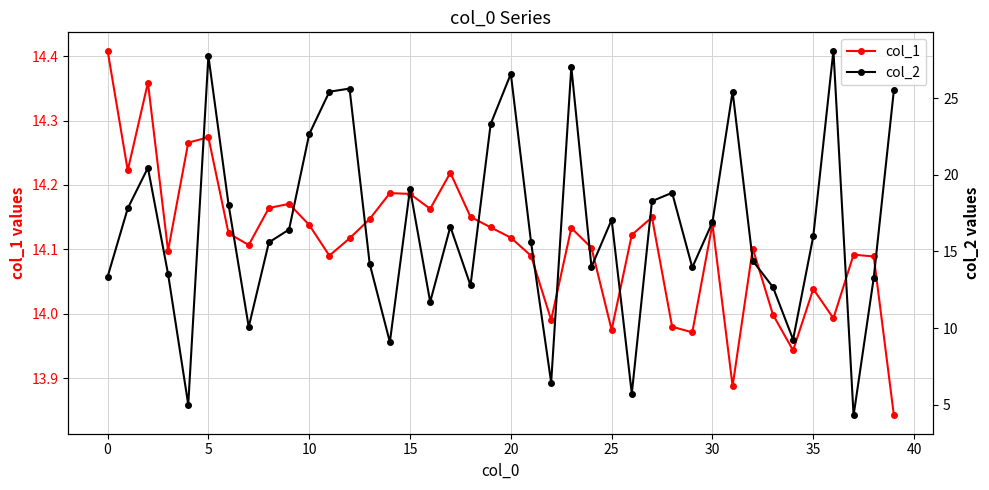

At which label is col_1 closest to 14?

33